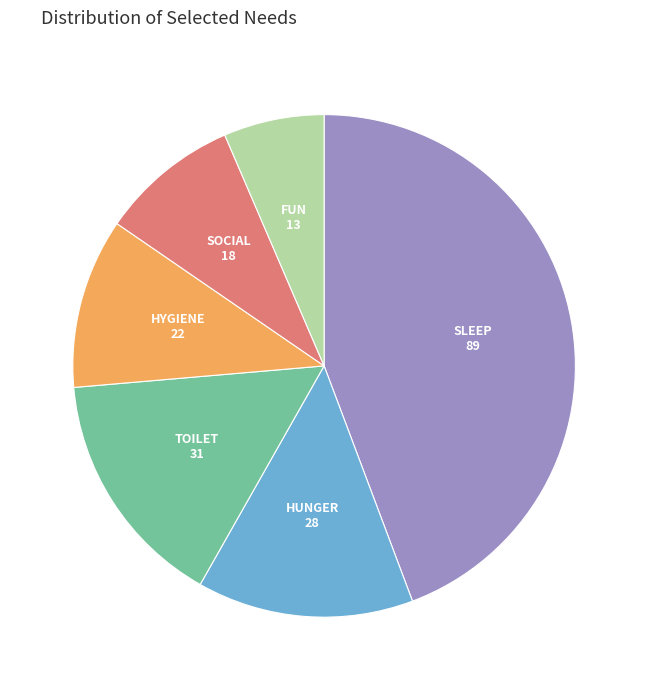

How many slices are in this pie chart?

6